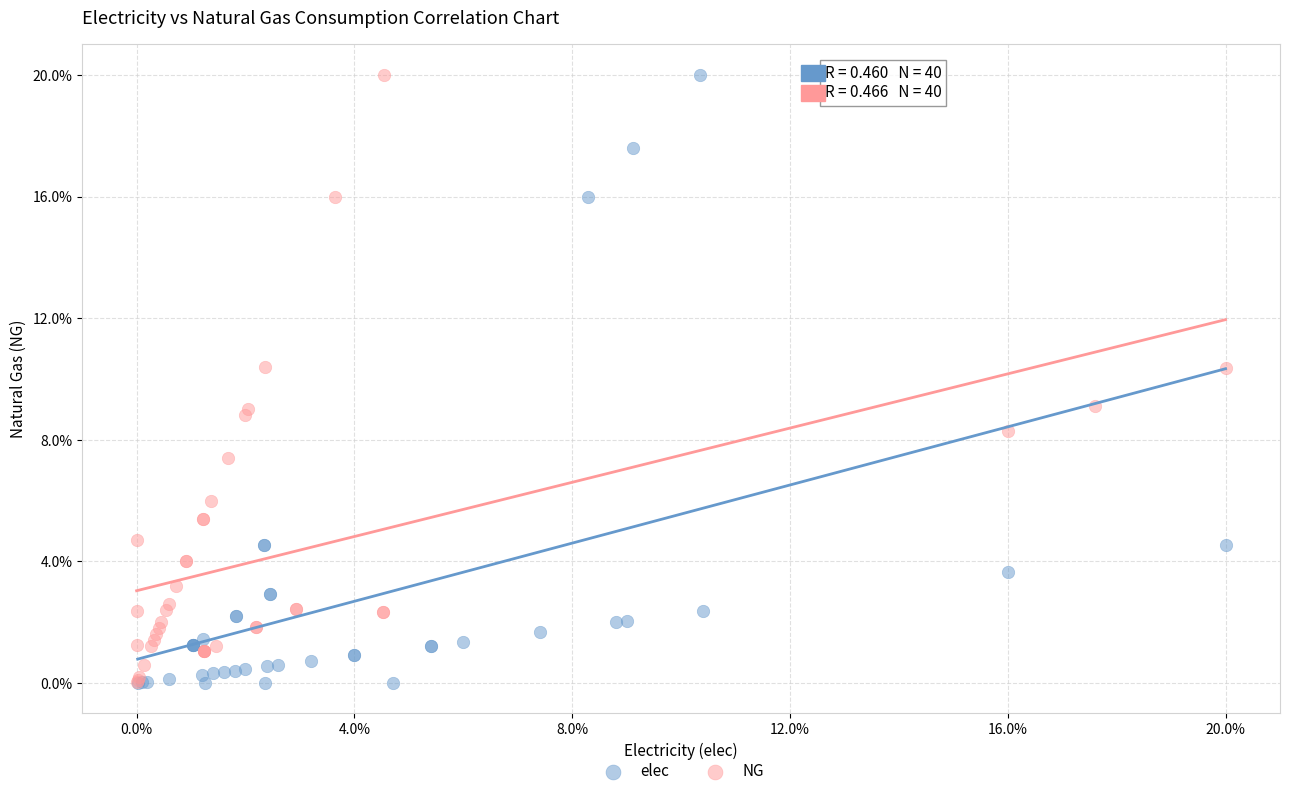

Which series has the largest Y range (max minus min)?

elec